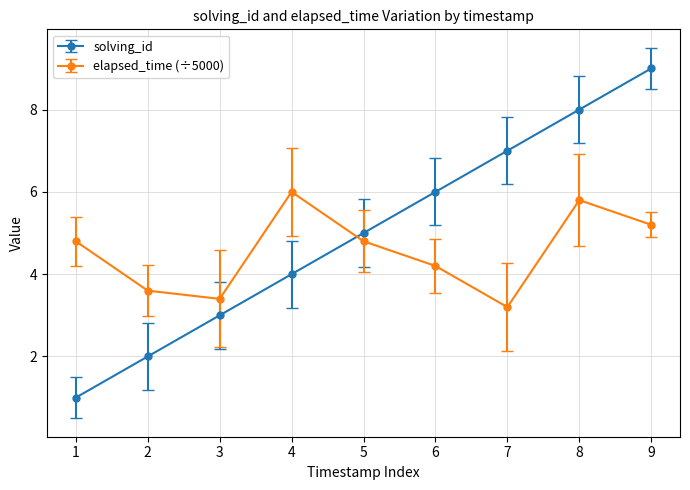

At which category is the sum across all series the highest?

9